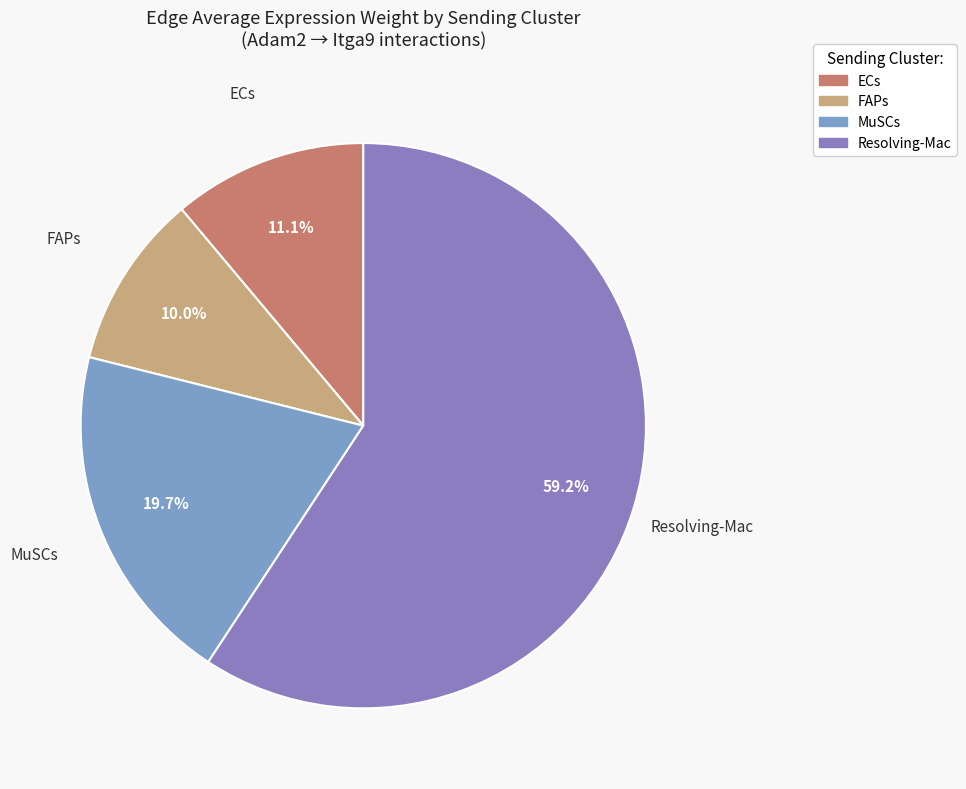

Is it true that Resolving-Mac is 59% of the pie?

True